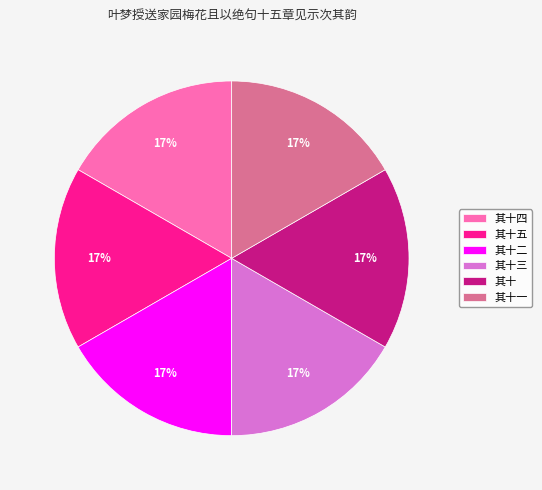

Does 其十二 account for over 50% of the chart?

No